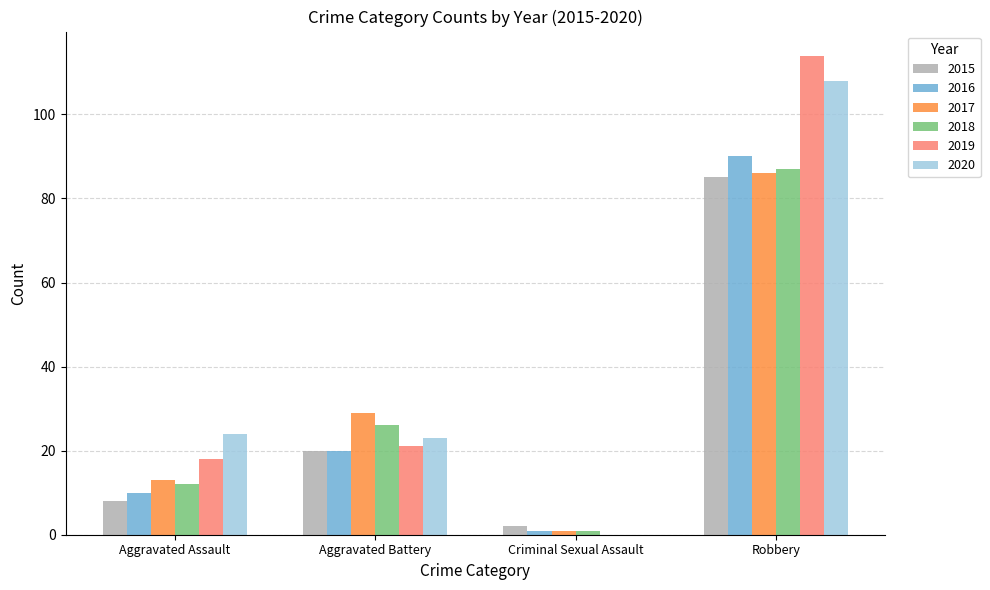

At which label is 2019 closest to 57?

Aggravated Battery